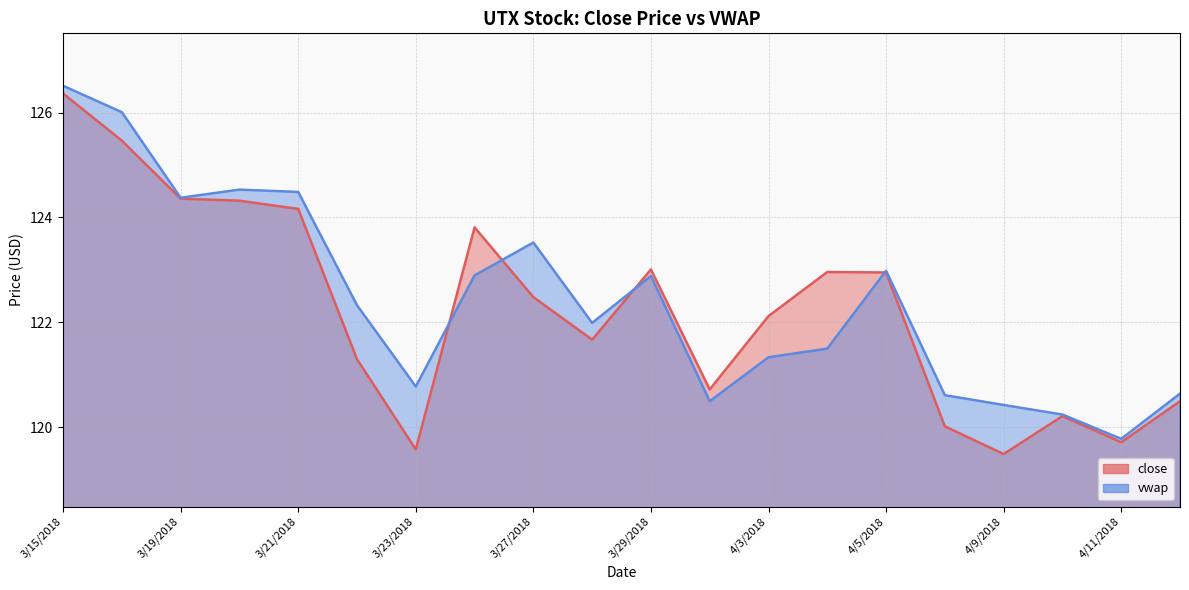

Reading left to right, extract all data points from this chart.

close: 126.4	125.5	124.4	124.3	124.2	121.3	119.6	123.8	122.5	121.7	123.0	120.7	122.1	123.0	123.0	120.0	119.5	120.2	119.7	120.5
vwap: 126.5	126.0	124.4	124.5	124.5	122.3	120.8	122.9	123.5	122.0	122.9	120.5	121.3	121.5	123.0	120.6	120.4	120.2	119.8	120.6